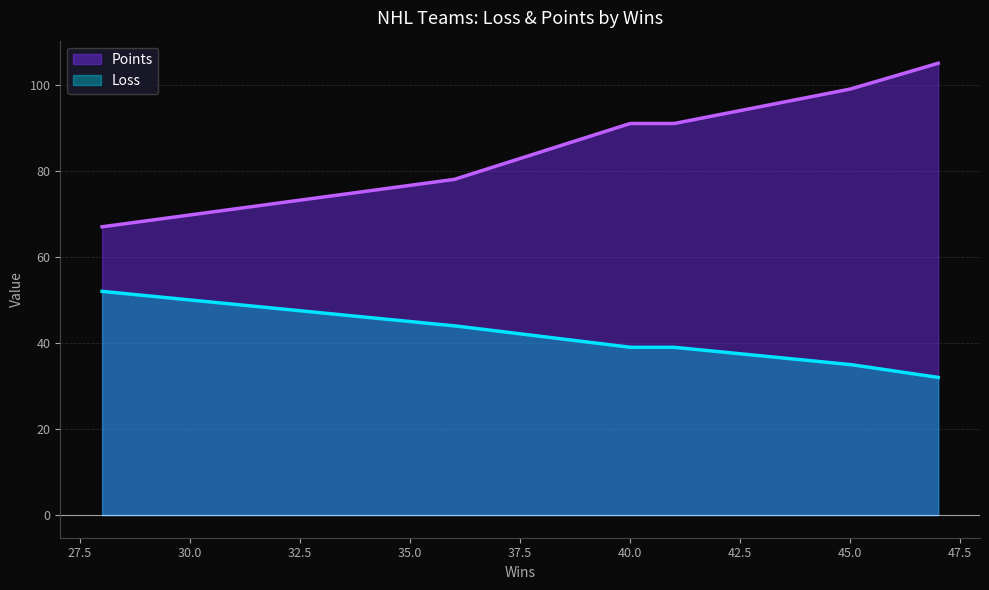

Reading left to right, what are all the values shown in this chart?

Loss: Montreal Canadiens=44	Toronto Maple Leafs=52	Boston Bruins=39	Chicago Black Hawks=32	Detroit Red Wings=39	New York Rangers=35
Points: Montreal Canadiens=78	Toronto Maple Leafs=67	Boston Bruins=91	Chicago Black Hawks=105	Detroit Red Wings=91	New York Rangers=99